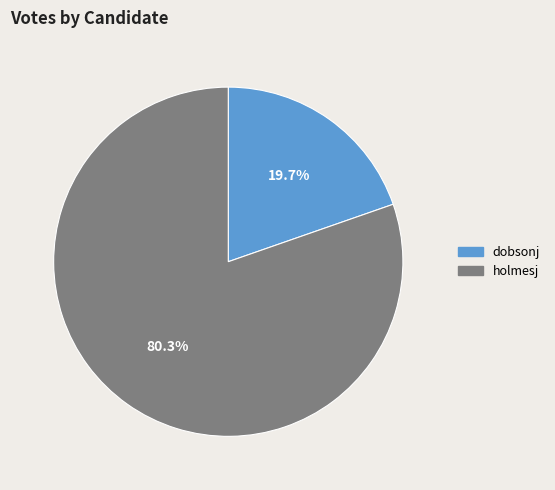

What is the majority slice?

holmesj